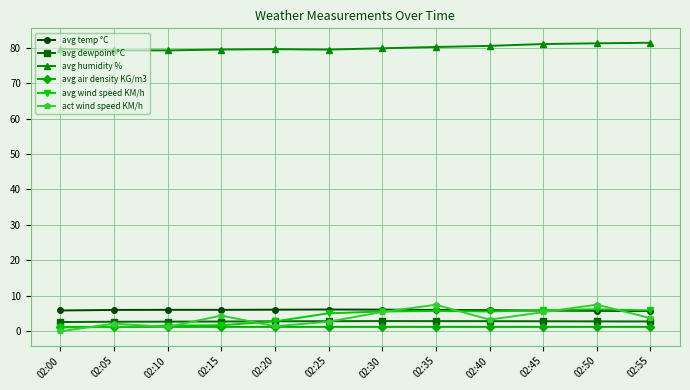

In avg air density KG/m3, how many points are higher than both neighbors (excluding endpoints)?

2